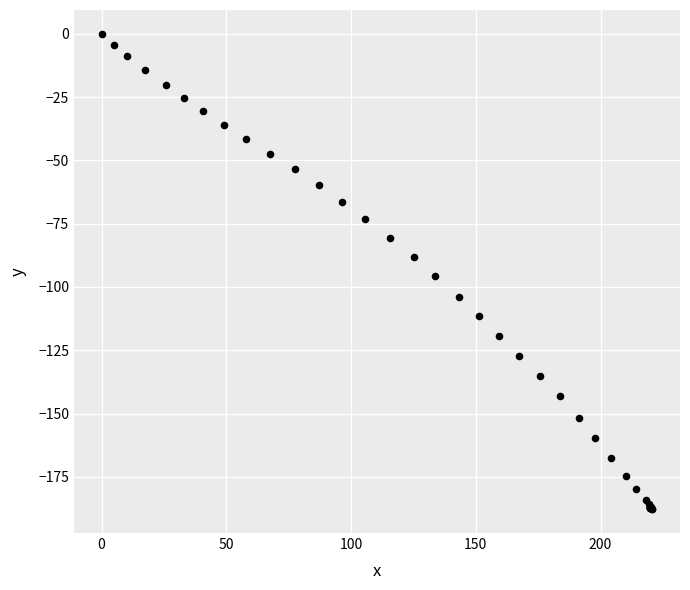

What Y value in the scatter plot is closest to -93?

-95.6